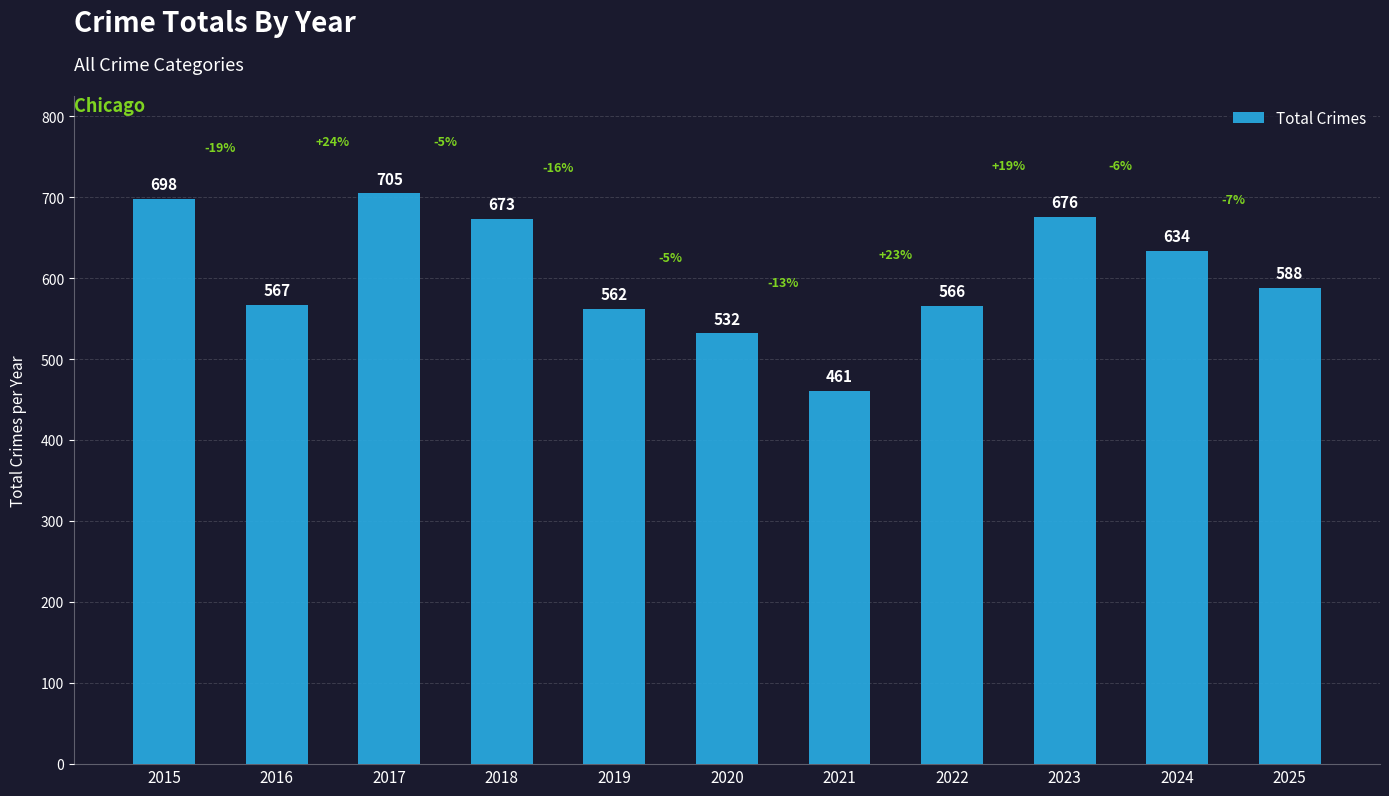

The value at 2022 is 918. True or false?

False